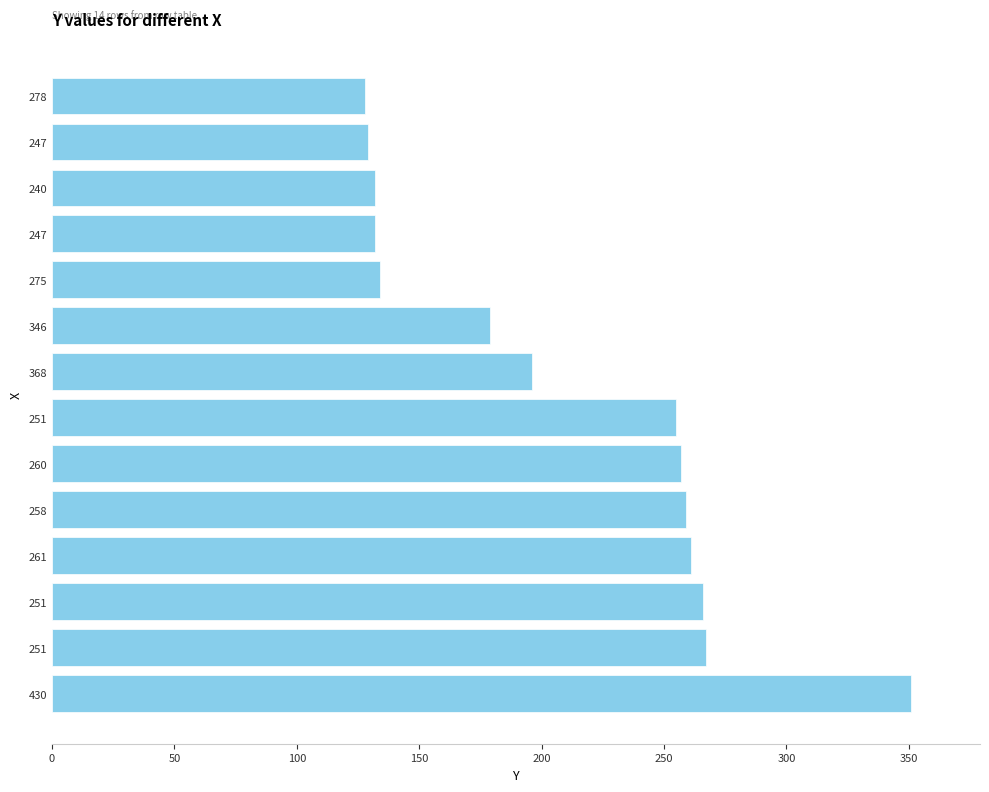

How many distinct data groups are displayed?

1